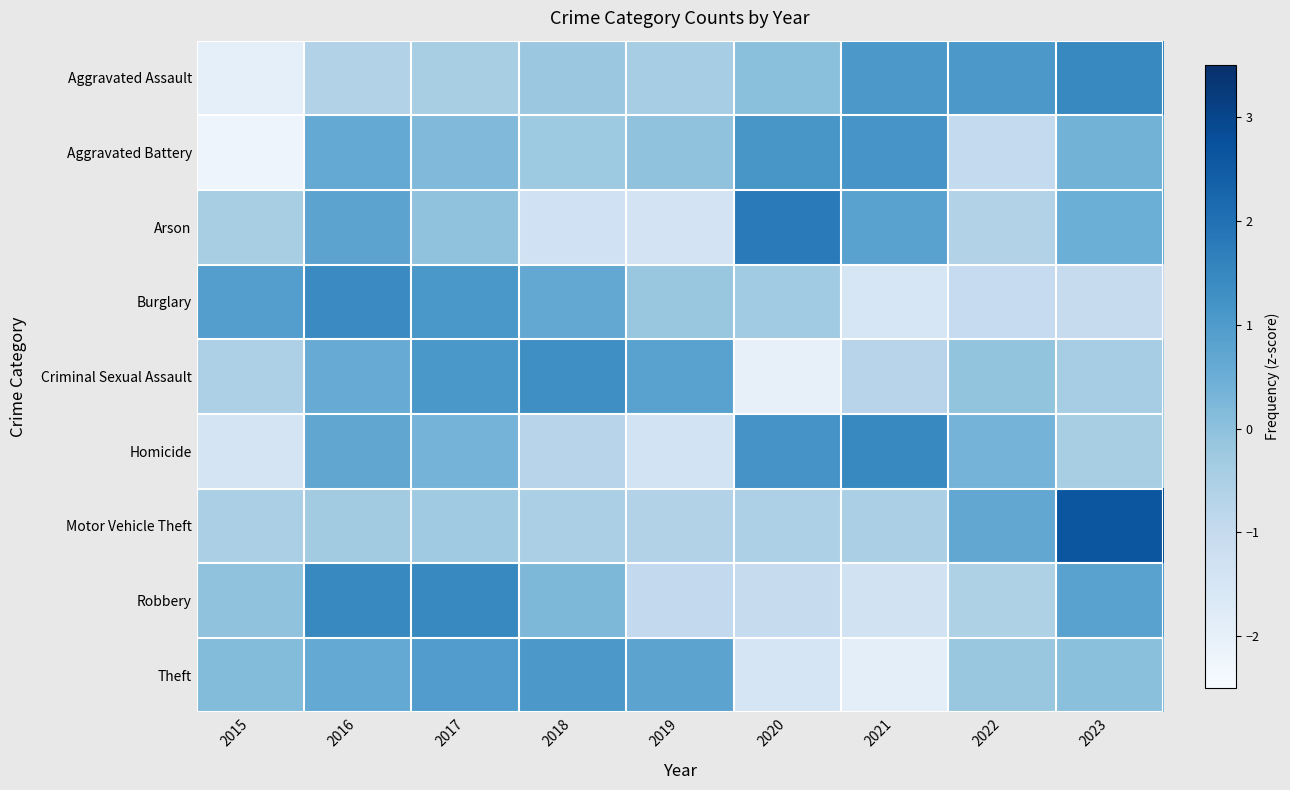

What is the spread (max minus min) of values at 2023?

3.7